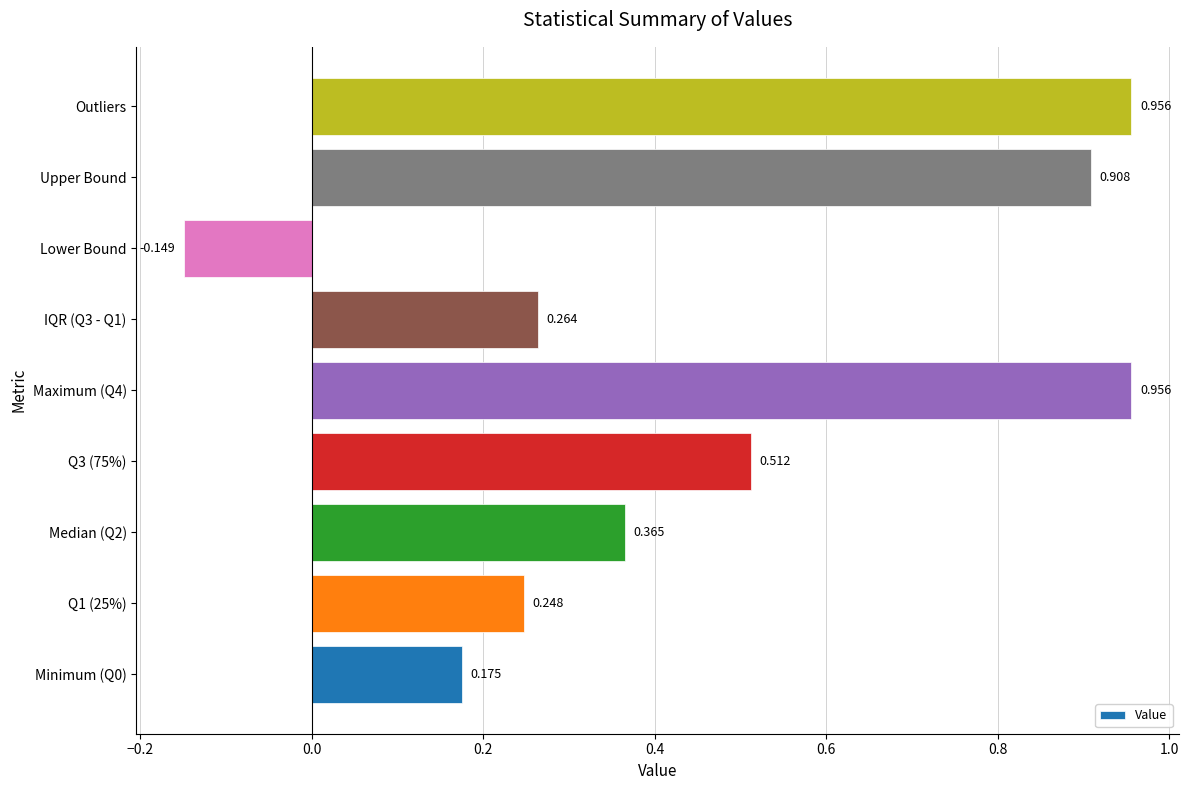

Count the number of values greater than 0.

8